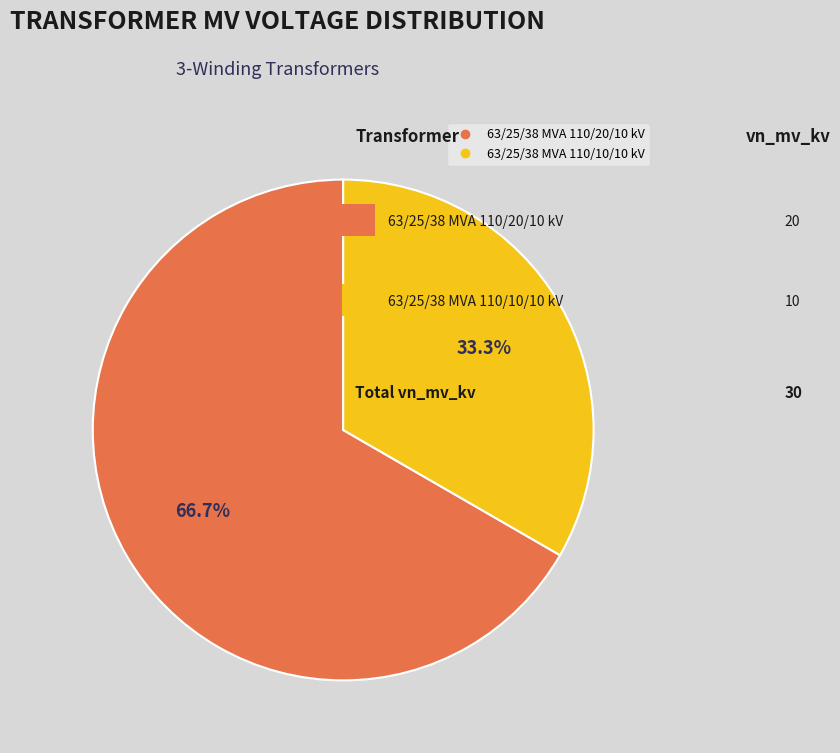

What is the majority slice?

63/25/38 MVA 110/20/10 kV